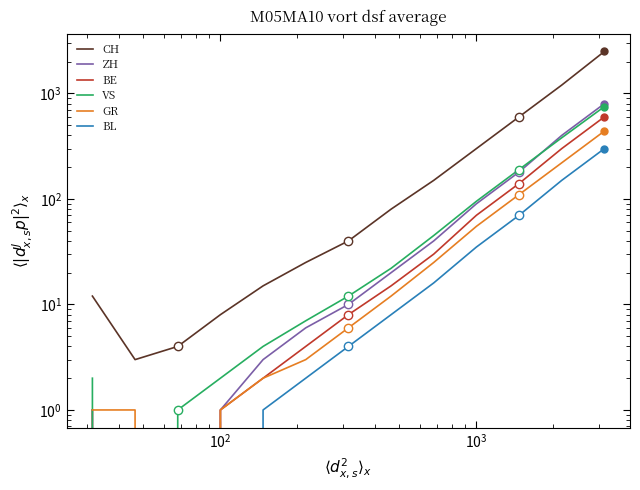

Is it true that VS equals 9 at 7?

False